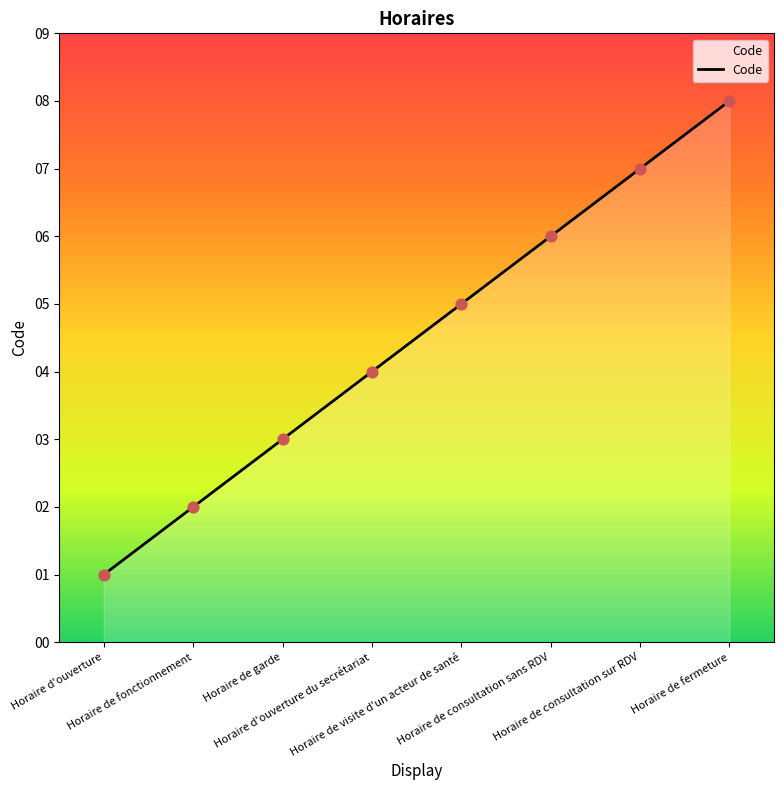

What is the ratio of the value at Horaire de garde to the value at Horaire d'ouverture?

3.0